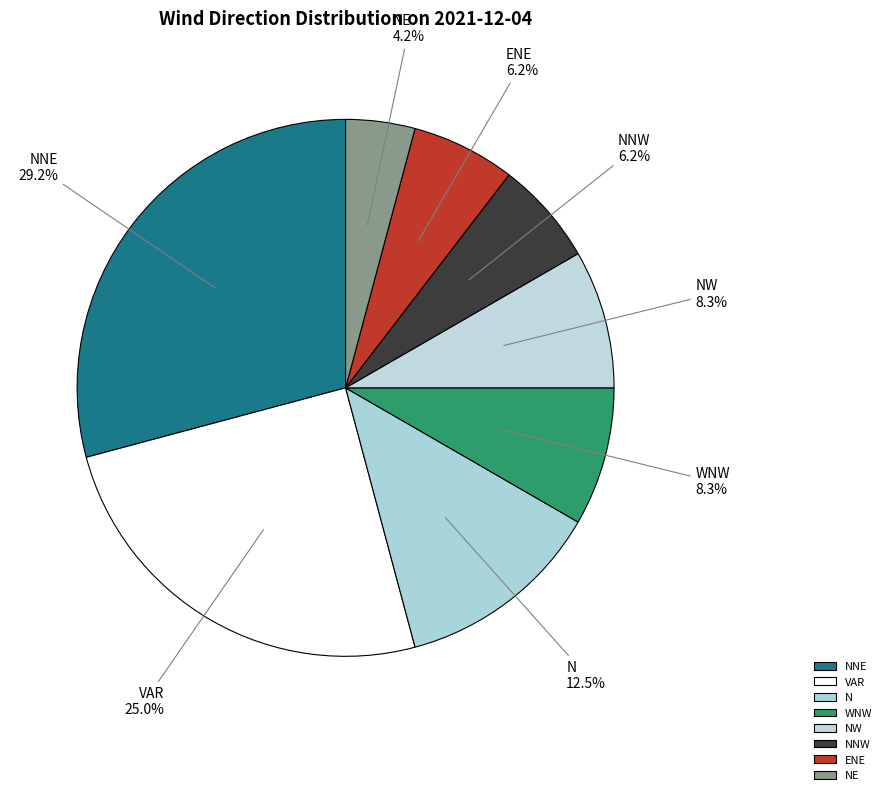

Is there any slice that represents more than half of the pie?

No